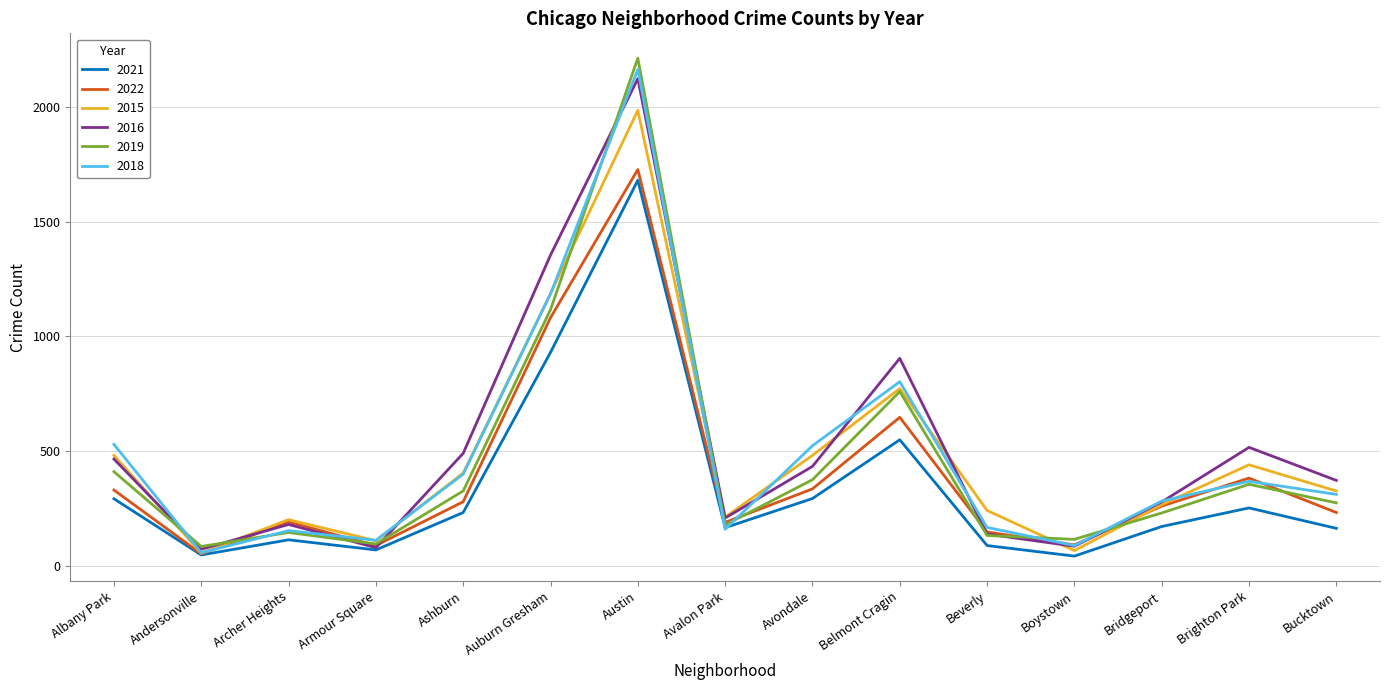

What position from the right is Avondale?

7